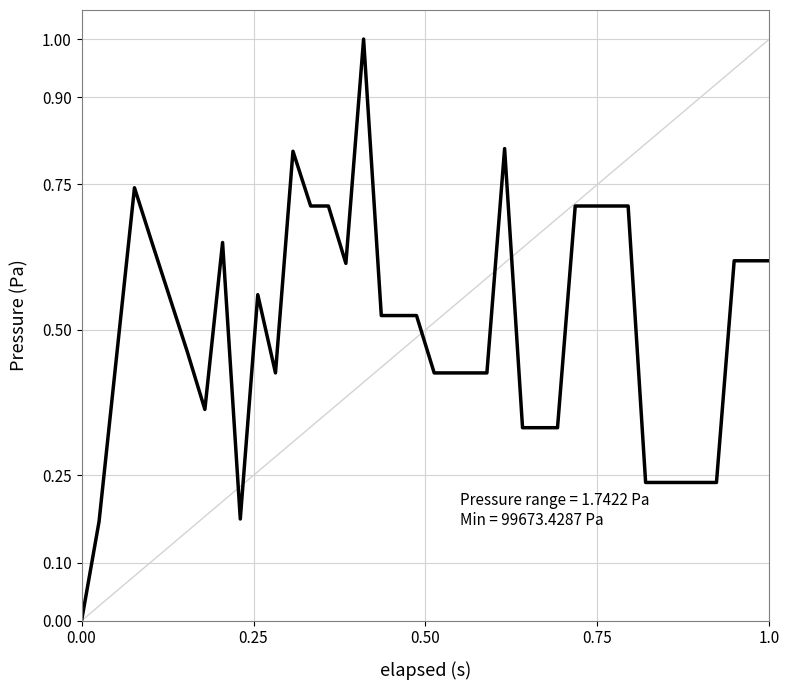

Count the number of data series in this chart.

1